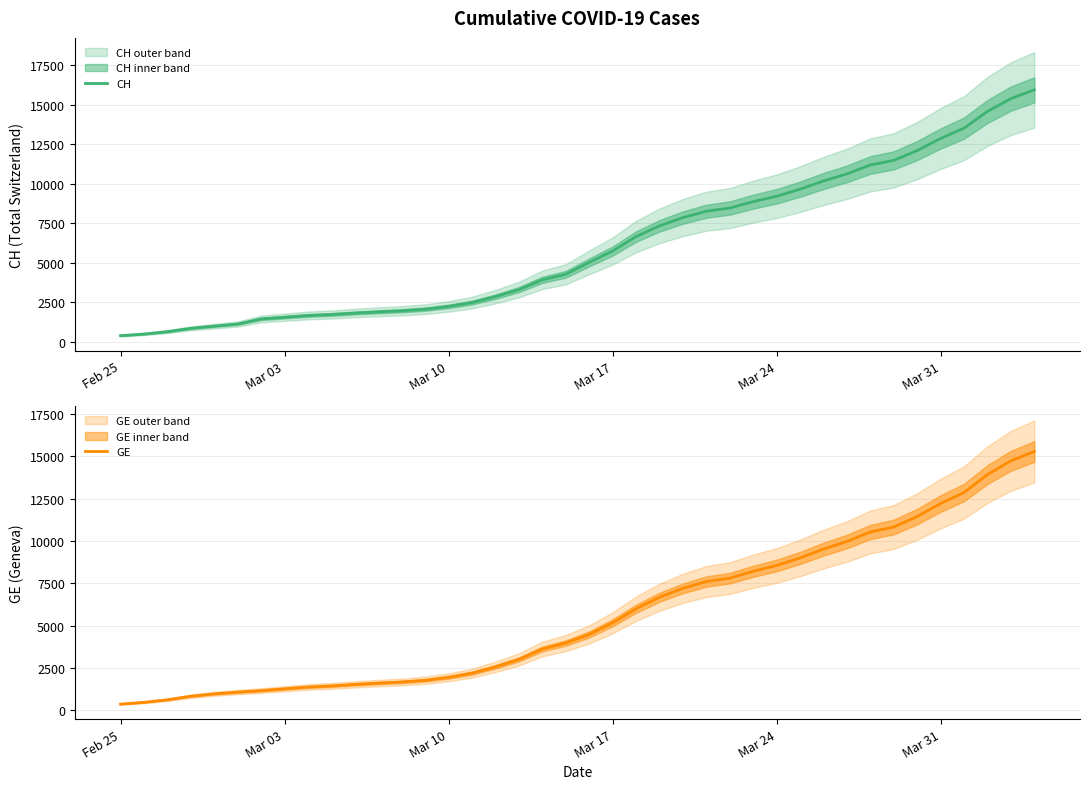

Which series has the widest spread of values?

CH